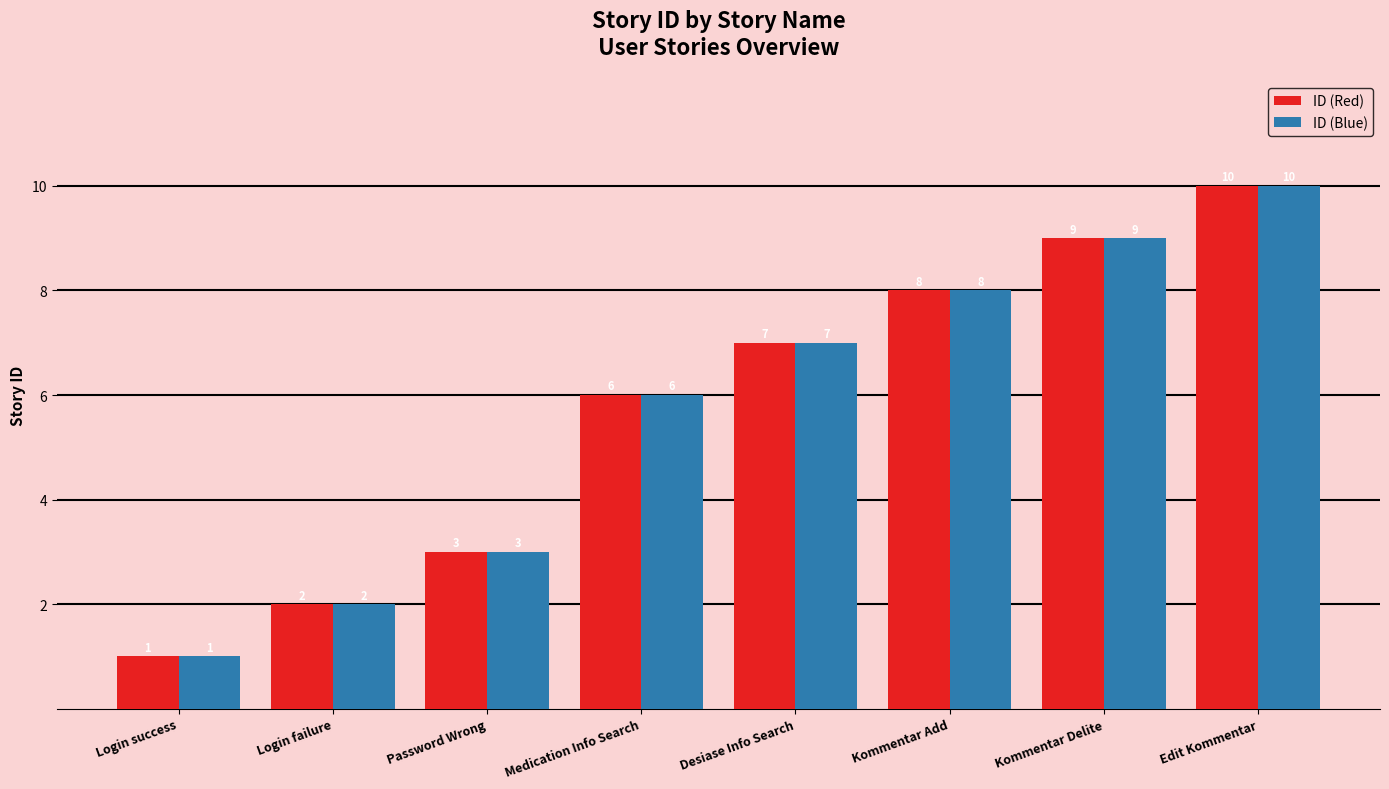

At which label is ID (Blue) closest to 5?

Medication Info Search